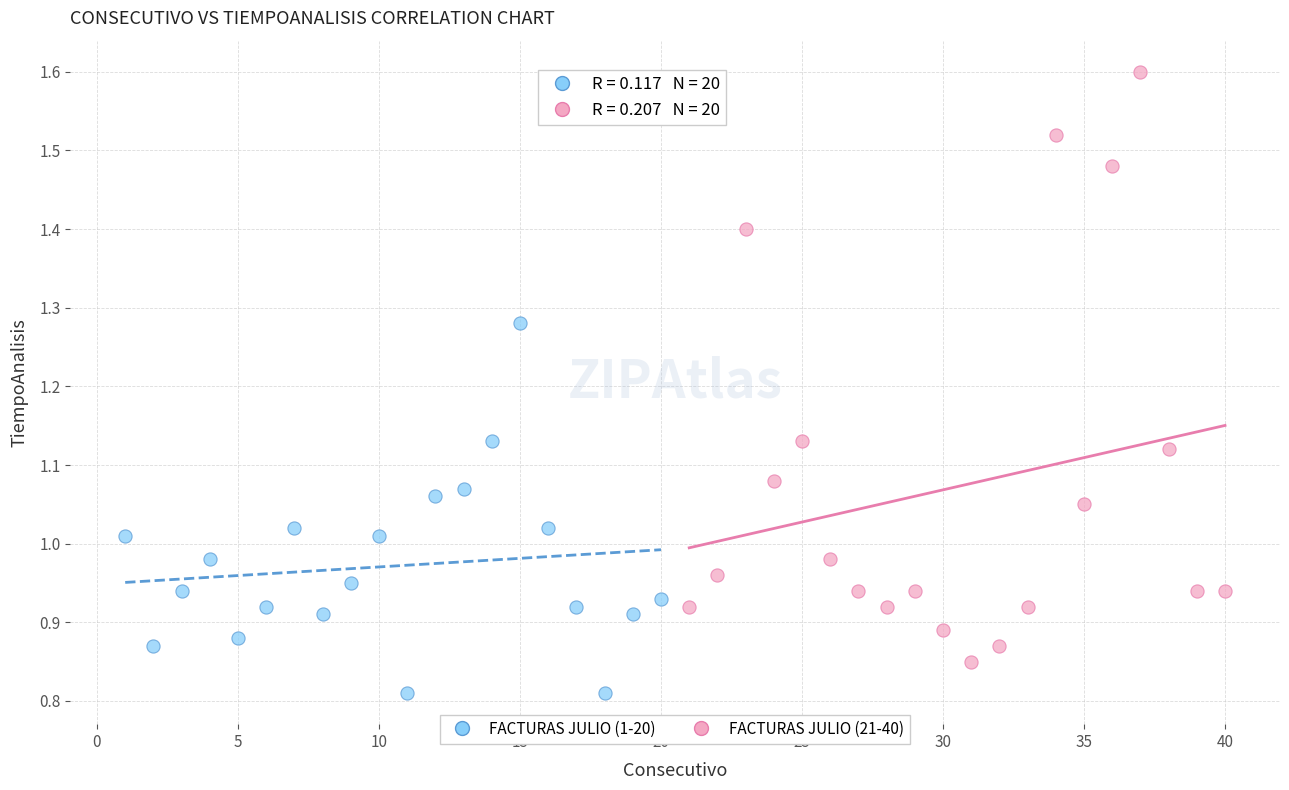

Which series contains the highest Y value?

FACTURAS JULIO (21-40)